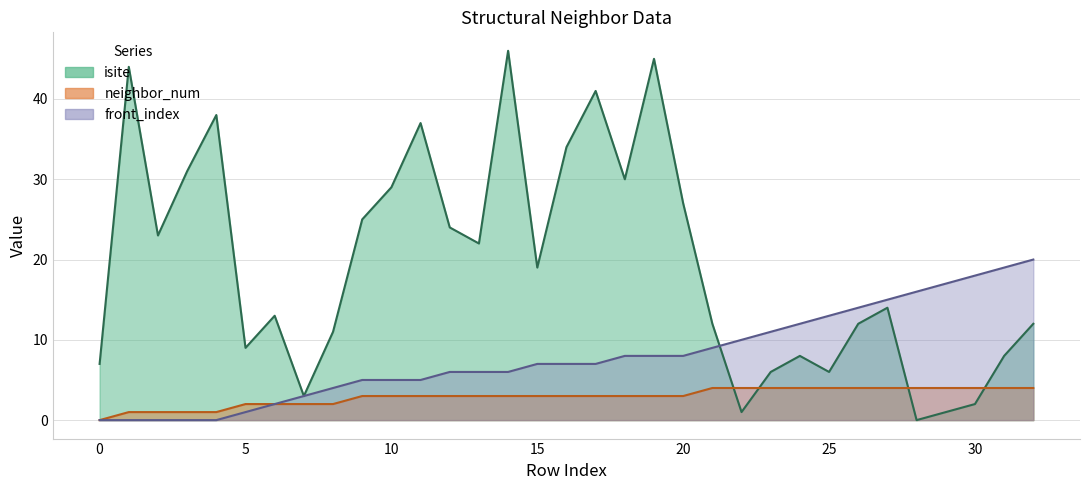

True or false: front_index has a value of 6 at 14.

True